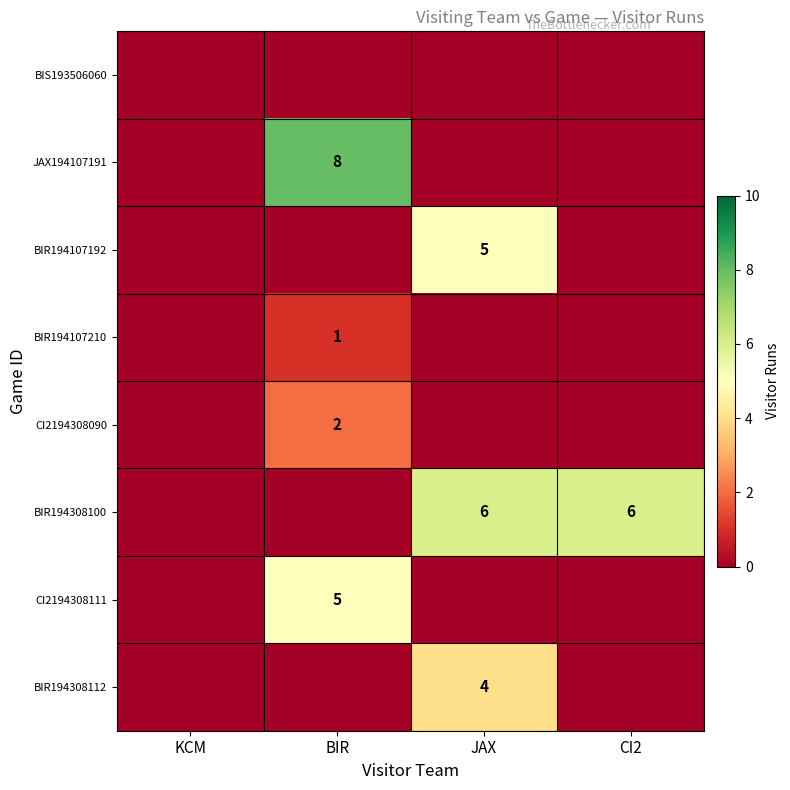

At which category is the sum across all series the highest?

BIR